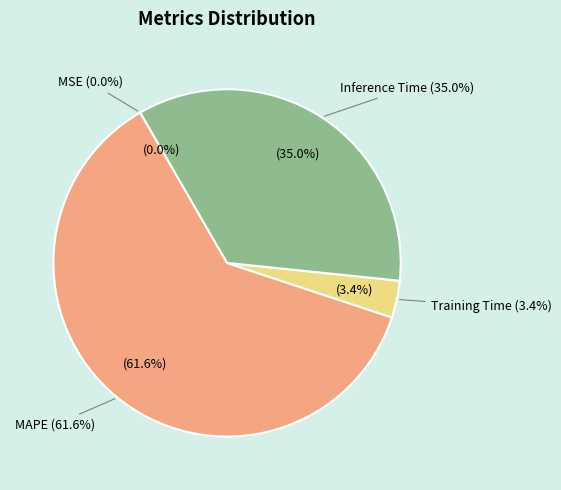

To the nearest percent, what is the combined percentage of Training Time and MAPE?

65%